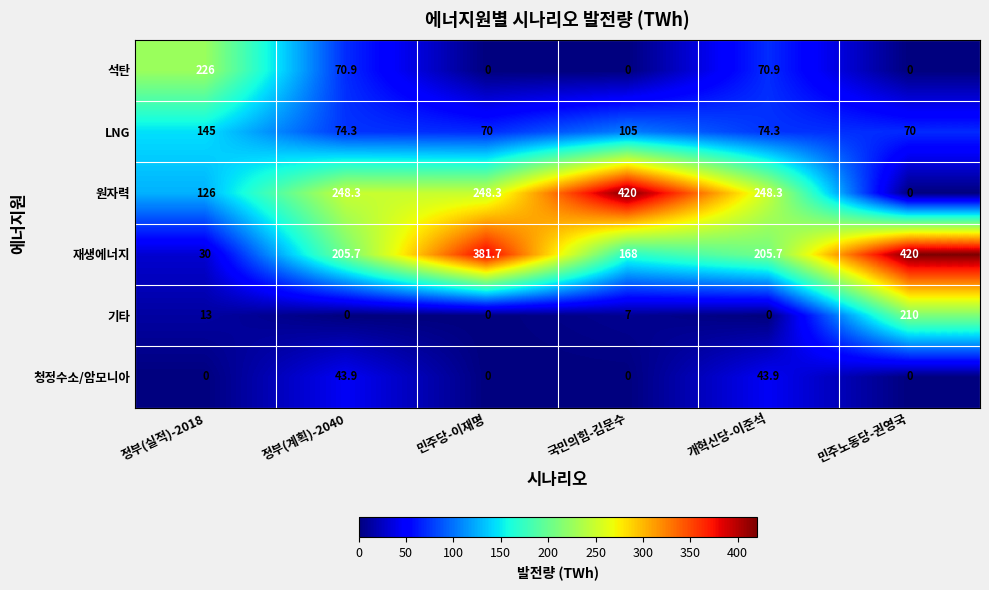

At which label is 기타 closest to 105?

정부(실적)-2018